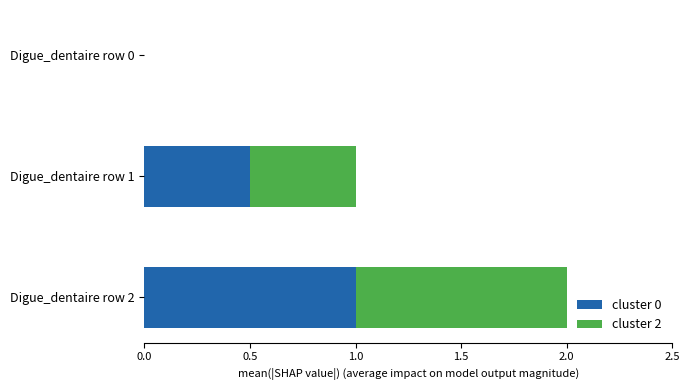

What is the total value across all series at Digue_dentaire row 2?

2.0